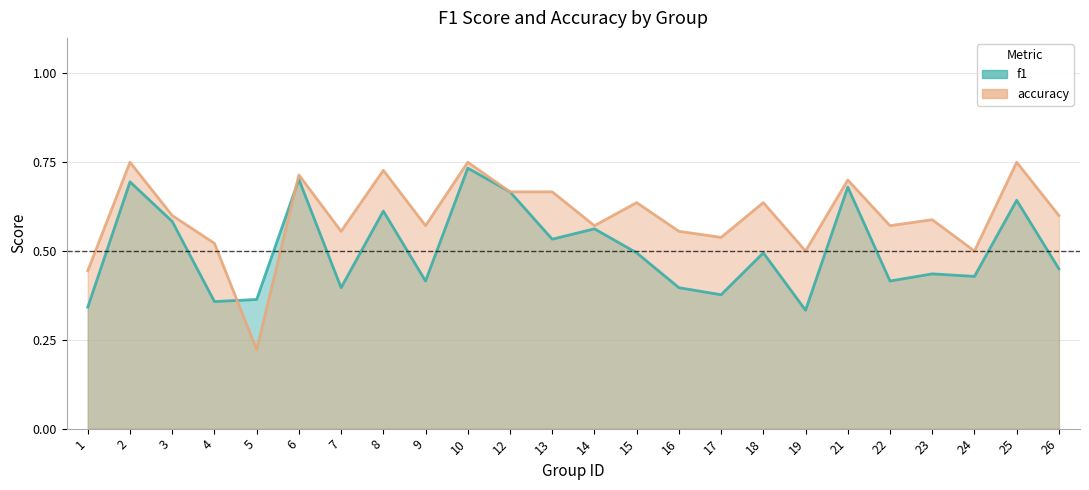

What is the difference between the maximum and minimum values in the accuracy series?

0.5